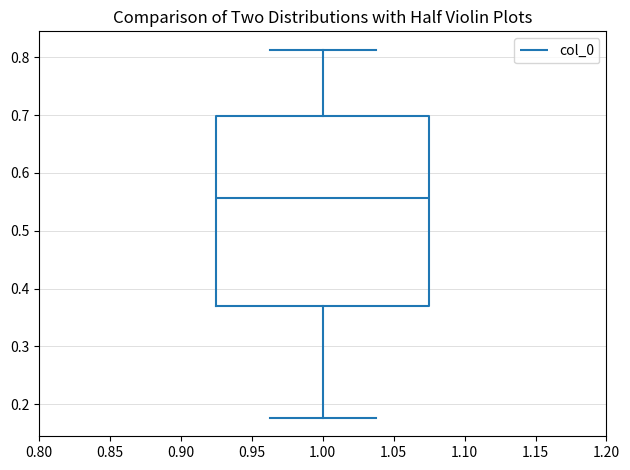

Transcribe this box plot: give where the median line is, the range the box spans, and where the two whiskers end, as read against the y-axis. The values are not printed on the chart, so give them approximately, as read against the axis.

median 0.56, box 0.37 to 0.70, whiskers 0.18 to 0.81